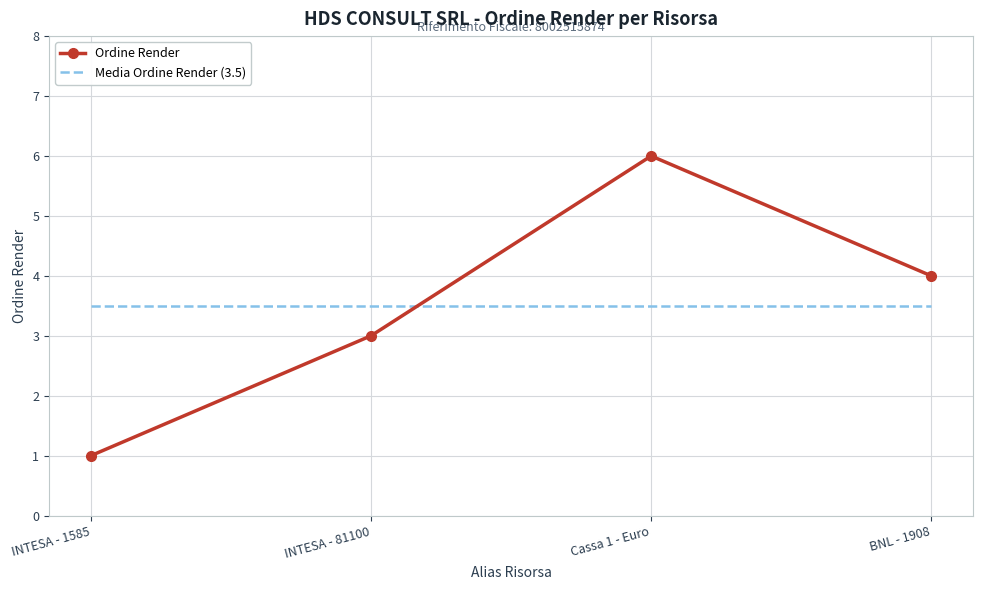

What is the highest value of the Media Ordine Render (3.5) series?

3.5